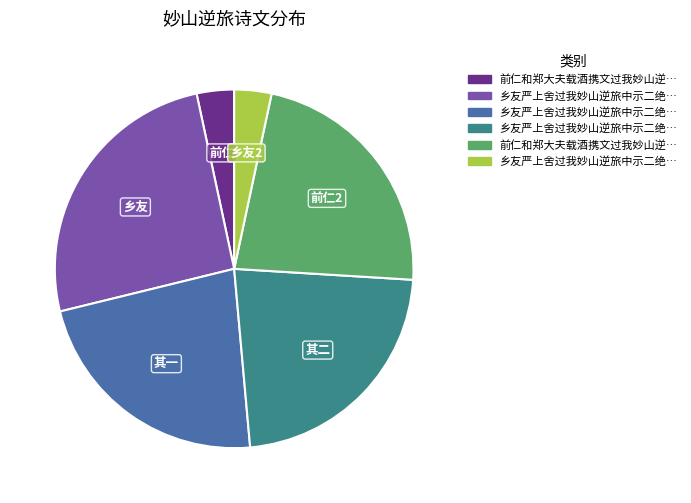

Does any single category account for the majority?

No